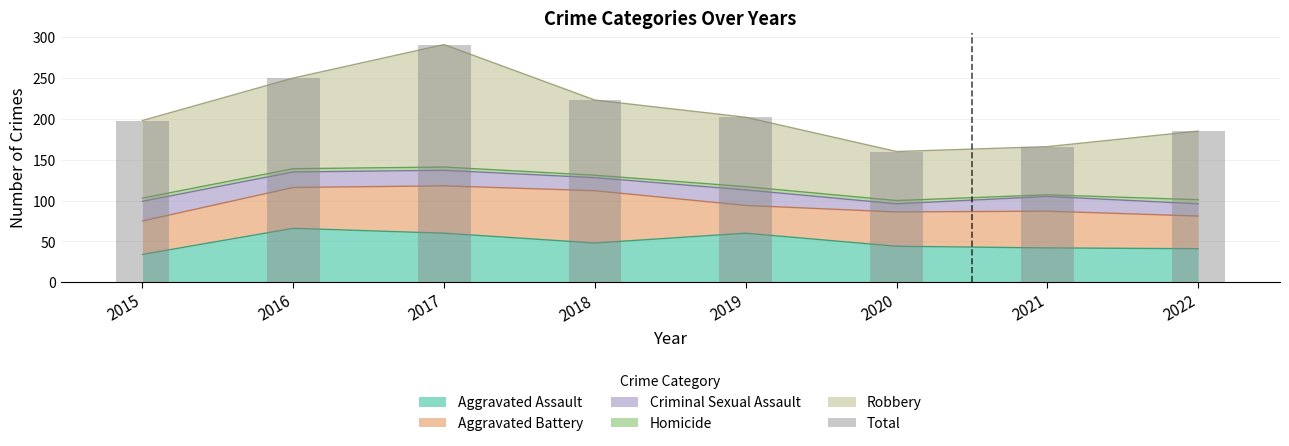

What is the sum of all values?

1675